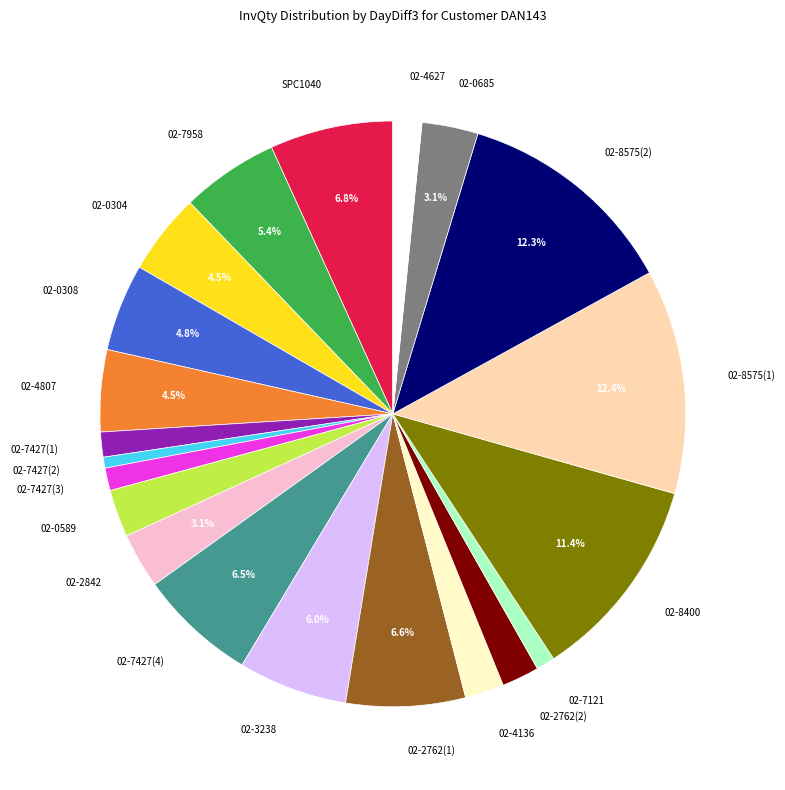

How many slices are in this pie chart?

21